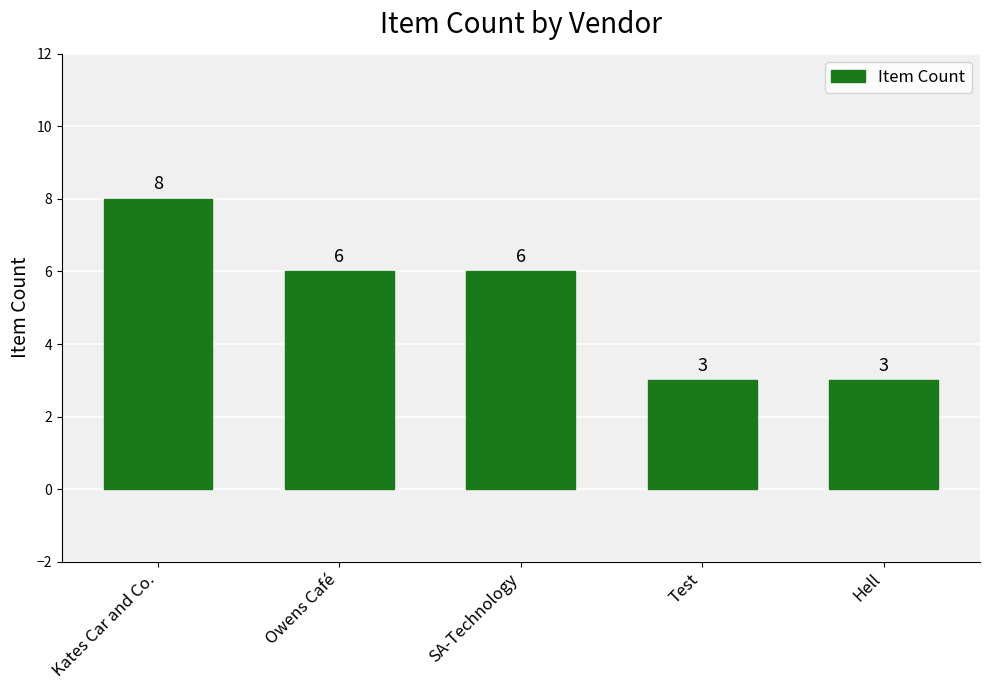

How many distinct data groups are displayed?

1